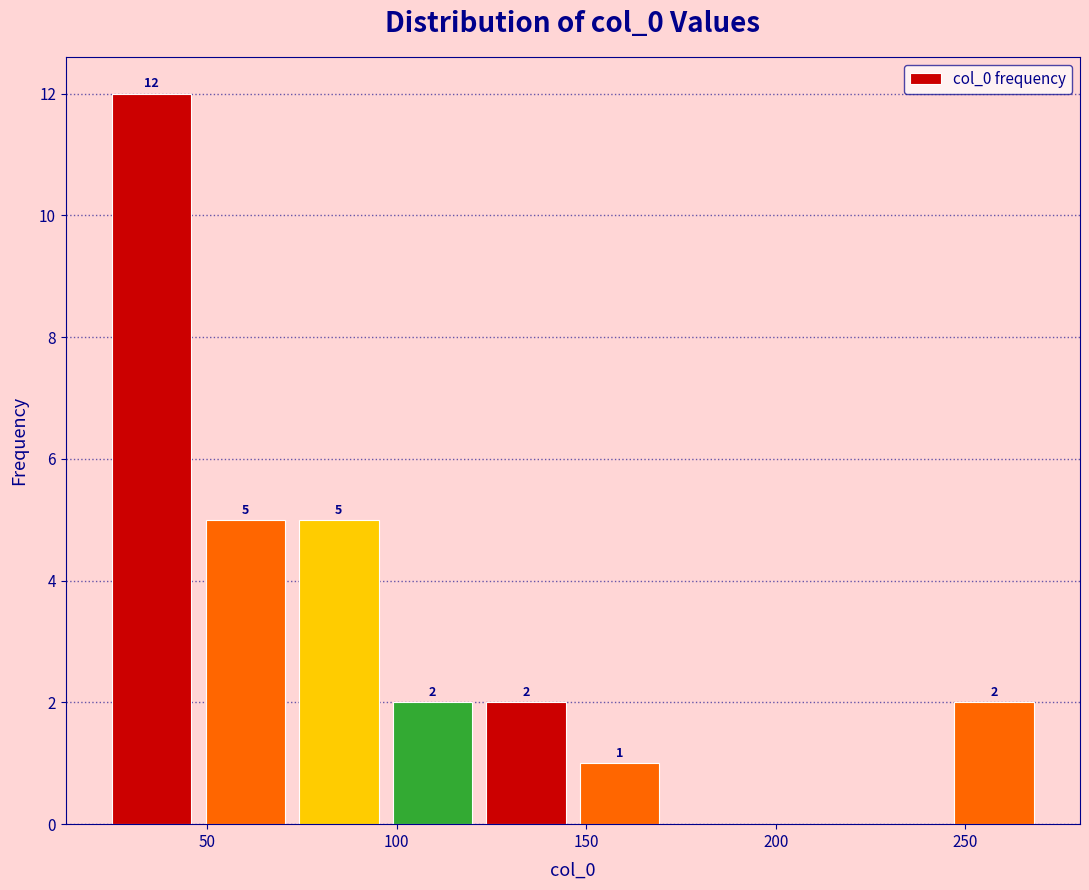

Over which range of the x-axis is the bar tallest?

25 to 50